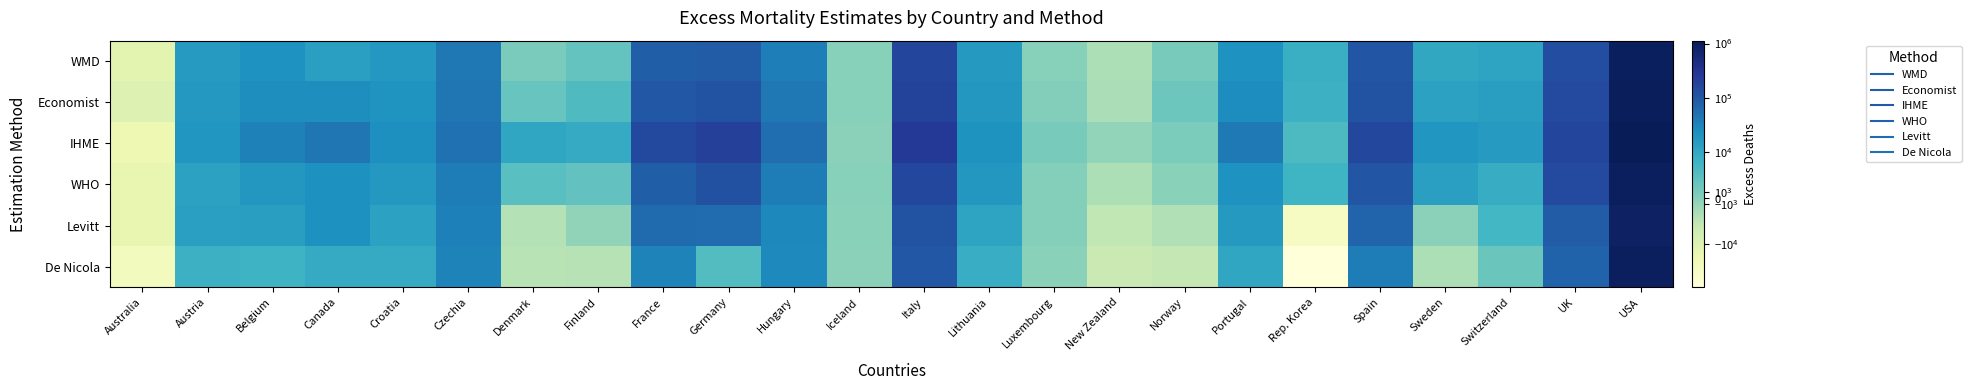

Reading right to left, extract all data points from this chart.

WMD: USA=961032	UK=136795	Switzerland=11394	Sweden=9926	Spain=102991	Rep. Korea=7529	Portugal=20677	Norway=1101	New Zealand=-2787	Luxembourg=57	Lithuania=16008	Italy=167816	Iceland=50	Hungary=35811	Germany=88446	France=78910	Finland=2662	Denmark=913	Czechia=41480	Croatia=16826	Canada=13474	Belgium=20613	Austria=15261	Australia=-11639
Economist: USA=1017655	UK=148889	Switzerland=13539	Sweden=11976	Spain=115685	Rep. Korea=6967	Portugal=24530	Norway=1986	New Zealand=-2566	Luxembourg=314	Lithuania=17396	Italy=190872	Iceland=-35	Hungary=41714	Germany=113242	France=97390	Finland=4469	Denmark=2453	Czechia=43942	Croatia=19186	Canada=23548	Belgium=23364	Austria=16877	Australia=-9500
IHME: USA=1130000	UK=169000	Switzerland=15500	Sweden=18100	Spain=162000	Rep. Korea=4630	Portugal=40400	Norway=742	New Zealand=-872	Luxembourg=1070	Lithuania=20000	Italy=259000	Iceland=-314	Hungary=53800	Germany=203000	France=155000	Finland=8780	Denmark=10400	Czechia=49100	Croatia=22900	Canada=43700	Belgium=32800	Austria=18300	Australia=-18100
WHO: USA=932458	UK=148897	Switzerland=8247	Sweden=13439	Spain=103937	Rep. Korea=6288	Portugal=20447	Norway=-101	New Zealand=-2677	Luxembourg=69	Lithuania=17255	Italy=160801	Iceland=-11	Hungary=36497	Germany=122432	France=81850	Finland=2857	Denmark=3716	Czechia=37039	Croatia=17176	Canada=22019	Belgium=17918	Austria=11938	Australia=-14255
Levitt: USA=871295	UK=87307	Switzerland=5640	Sweden=-367	Spain=68720	Rep. Korea=-30286	Portugal=16286	Norway=-2994	New Zealand=-4118	Luxembourg=109	Lithuania=11283	Italy=115690	Iceland=-142	Hungary=27813	Germany=54740	France=57767	Finland=-716	Denmark=-3157	Czechia=34079	Croatia=12205	Canada=21829	Belgium=13958	Austria=13007	Australia=-14460
De Nicola: USA=920731	UK=71808	Switzerland=2256	Sweden=-2681	Spain=36310	Rep. Korea=-62034	Portugal=10454	Norway=-4418	New Zealand=-5201	Luxembourg=-113	Lithuania=8000	Italy=96891	Iceland=-289	Hungary=26653	Germany=4098	France=30759	Finland=-3337	Denmark=-3552	Czechia=31691	Croatia=8642	Canada=8910	Belgium=6470	Austria=6825	Australia=-24362